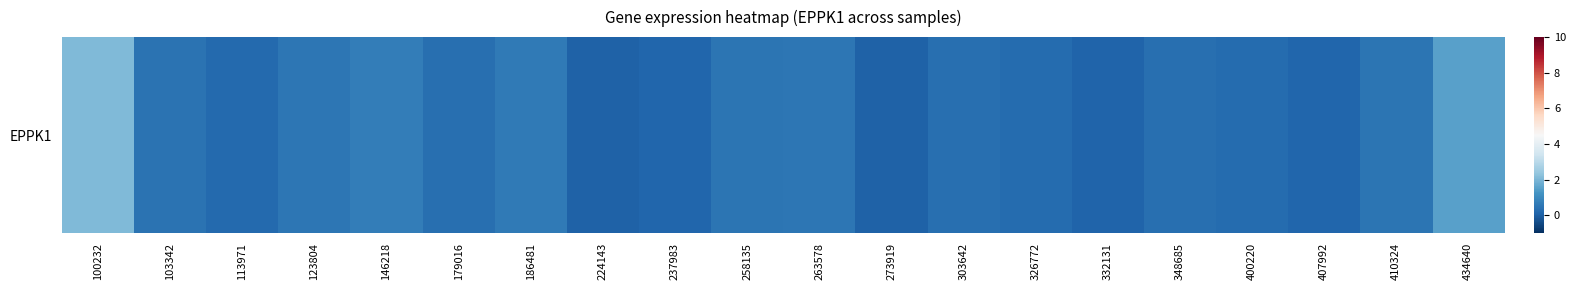

True or false: the data shows 0.0 at 332131.

False